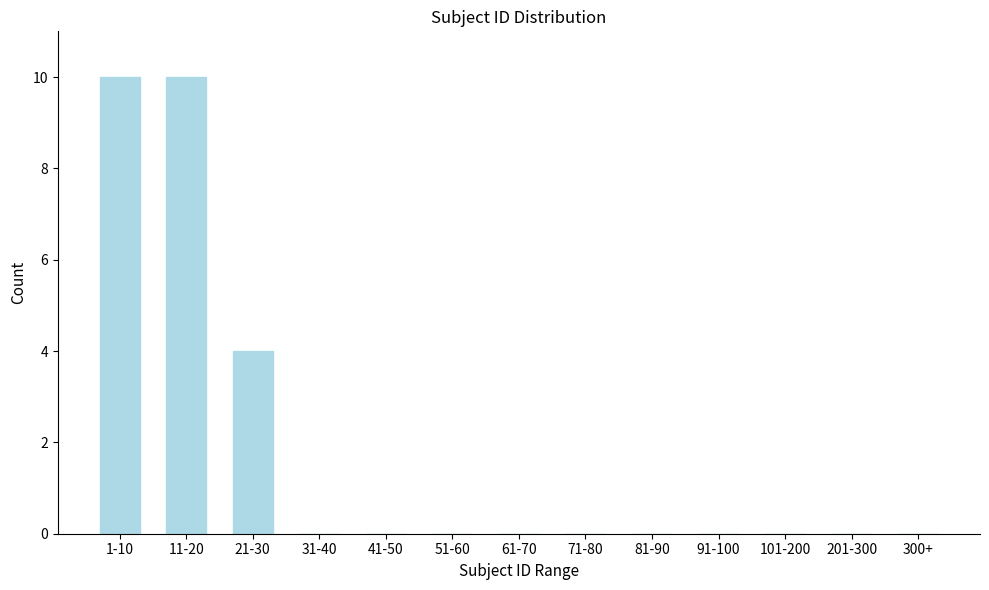

Reading right to left, transcribe all the data shown in this chart.

300+=0	201-300=0	101-200=0	91-100=0	81-90=0	71-80=0	61-70=0	51-60=0	41-50=0	31-40=0	21-30=4	11-20=10	1-10=10